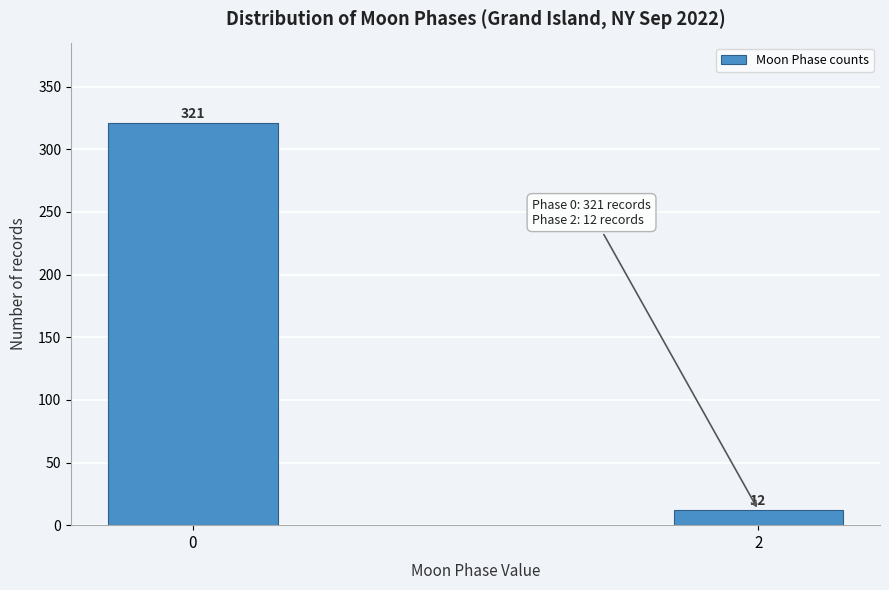

Reading right to left, list all the values displayed in this chart.

12	321